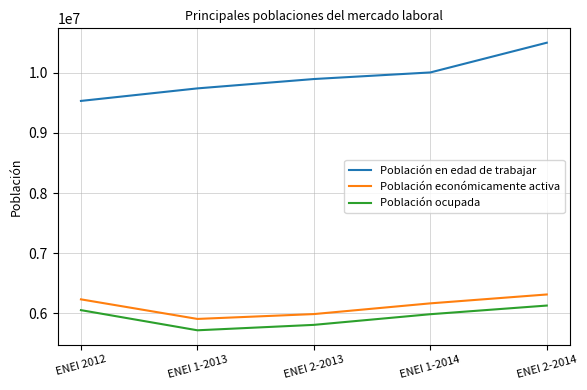

True or false: Población en edad de trabajar and Población ocupada intersect in this chart.

False